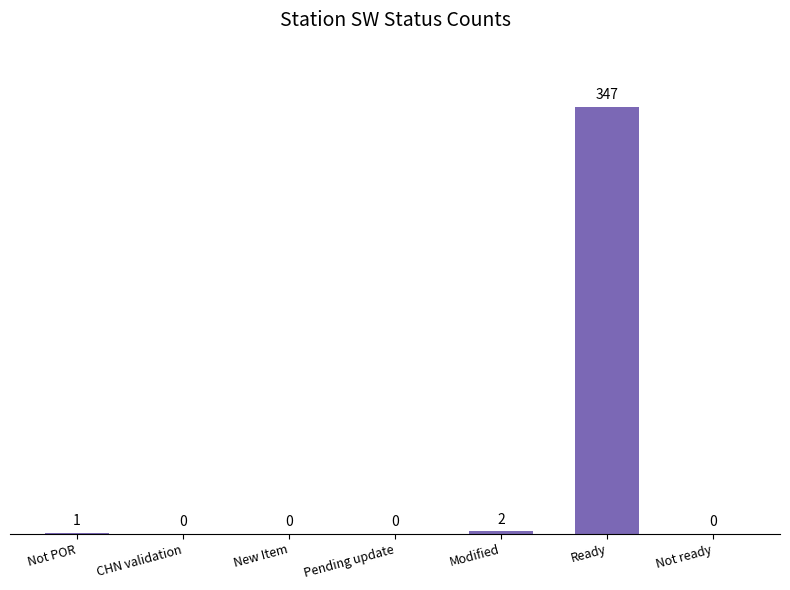

Which label corresponds to the largest value in the chart?

Ready